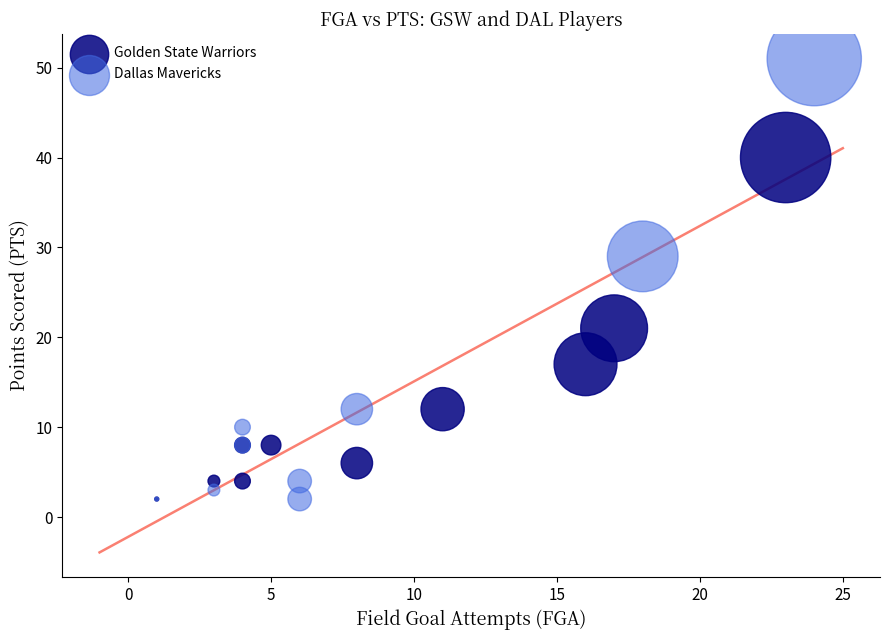

Which series has the largest Y range (max minus min)?

Dallas Mavericks